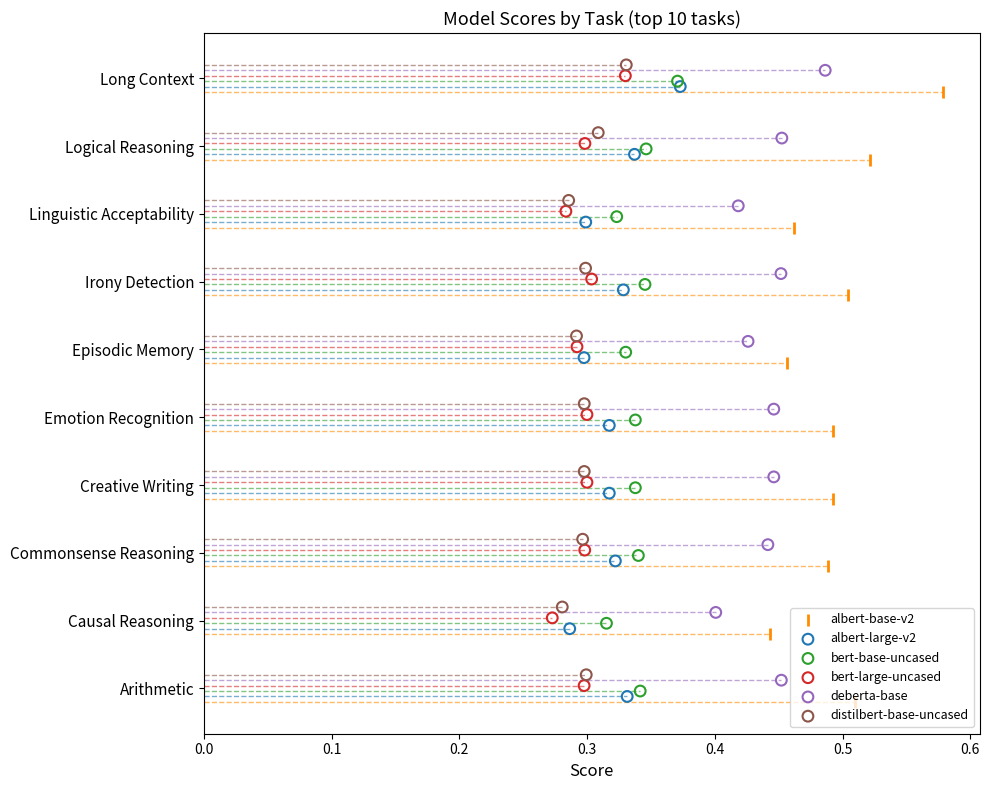

Is the value of distilbert-base-uncased at 0.6 greater than the value of albert-base-v2 at 0.7?

No